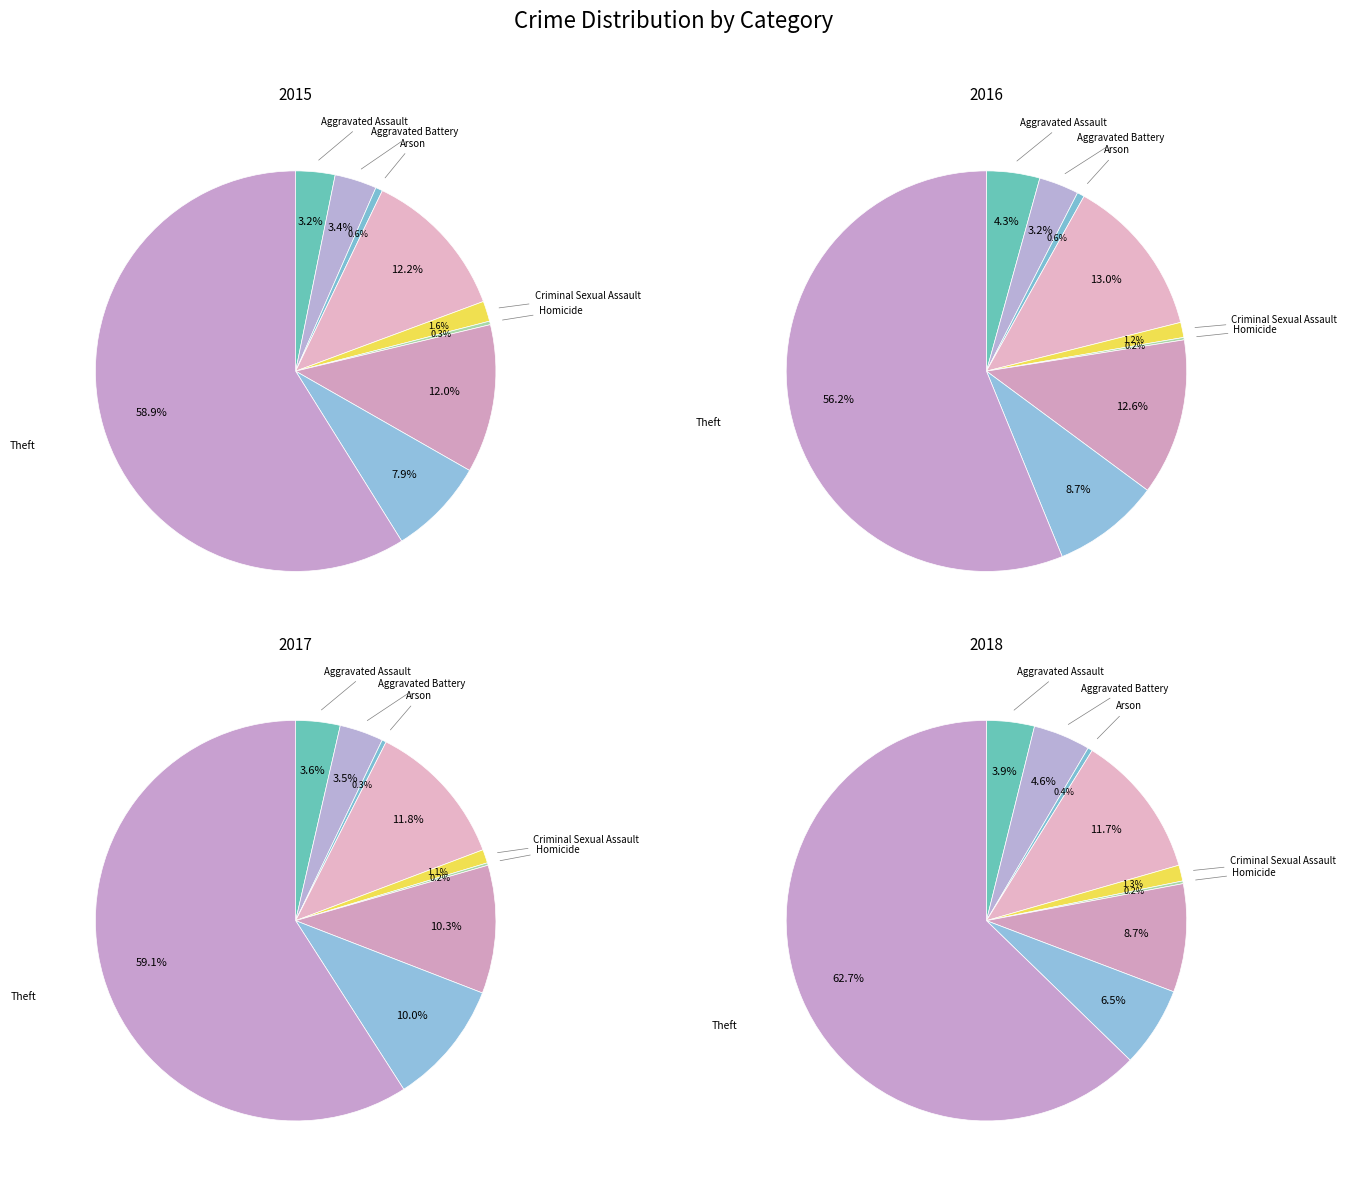

Which category has the biggest portion of the pie?

Theft